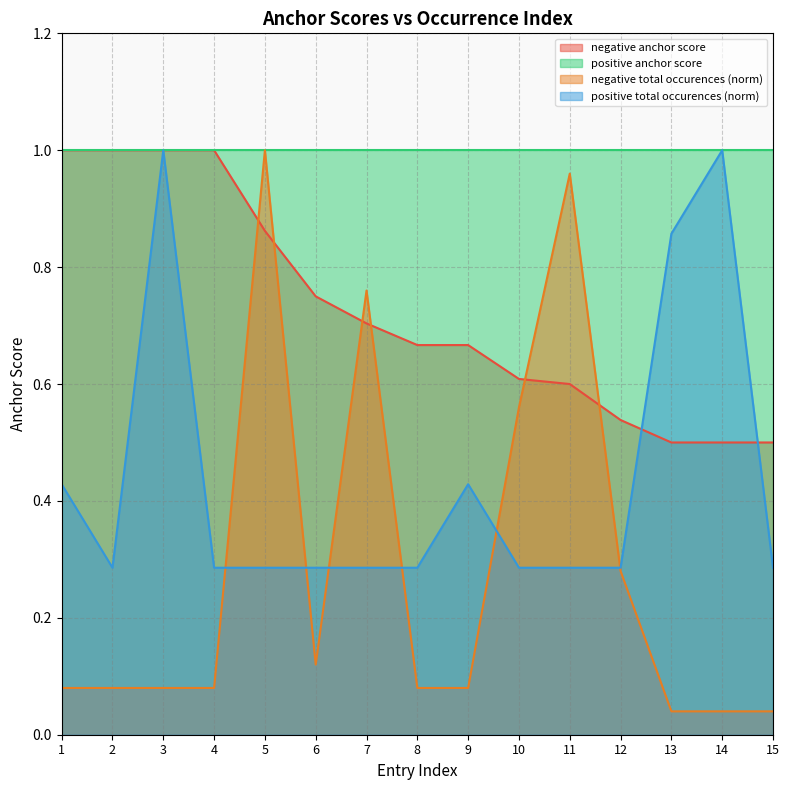

Between 9 and 14, which series saw the biggest shift?

positive total occurences (norm)